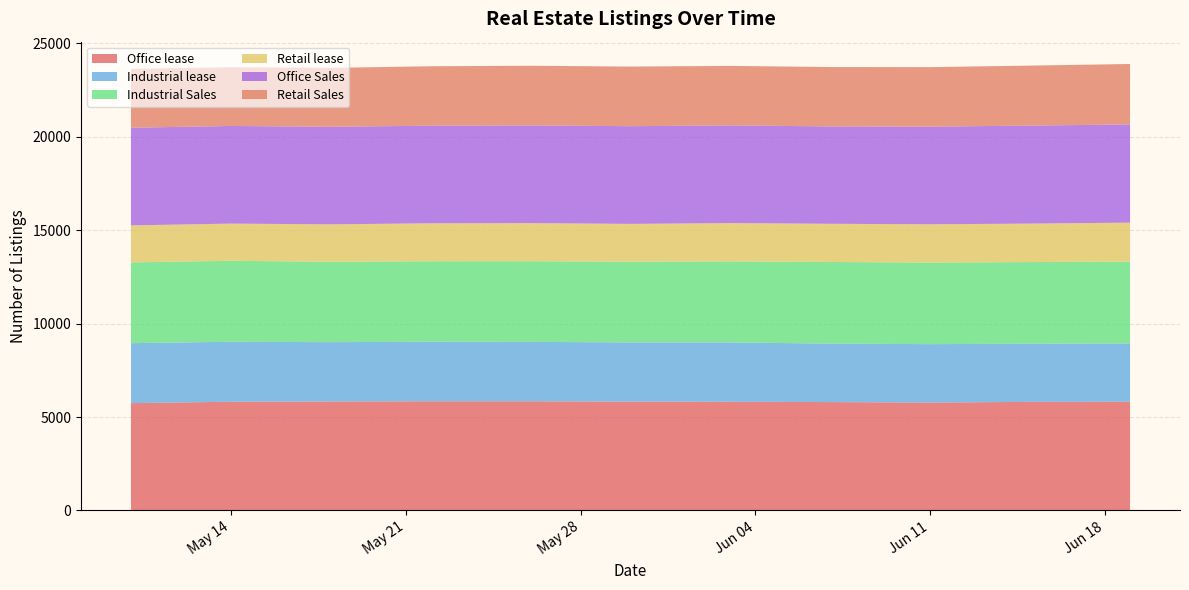

Reading right to left, list all the values displayed in this chart.

Office lease: 5819	5810	5774	5799	5817	5822	5843	5843	5831	5817	5742
Industrial lease: 3120	3114	3125	3130	3174	3170	3178	3185	3175	3210	3209
Industrial Sales: 4377	4369	4367	4368	4338	4321	4316	4307	4301	4334	4324
Retail lease: 2087	2057	2049	2044	2049	2022	2039	2031	2005	1989	1980
Office Sales: 5257	5245	5226	5211	5230	5229	5230	5224	5222	5226	5227
Retail Sales: 3233	3211	3184	3178	3182	3190	3193	3181	3152	3146	3149